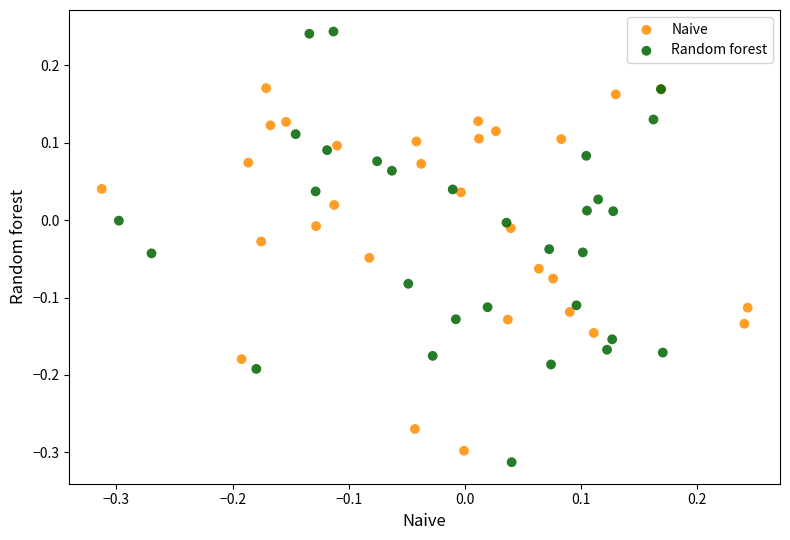

Which series reaches the minimum Y coordinate?

Random forest